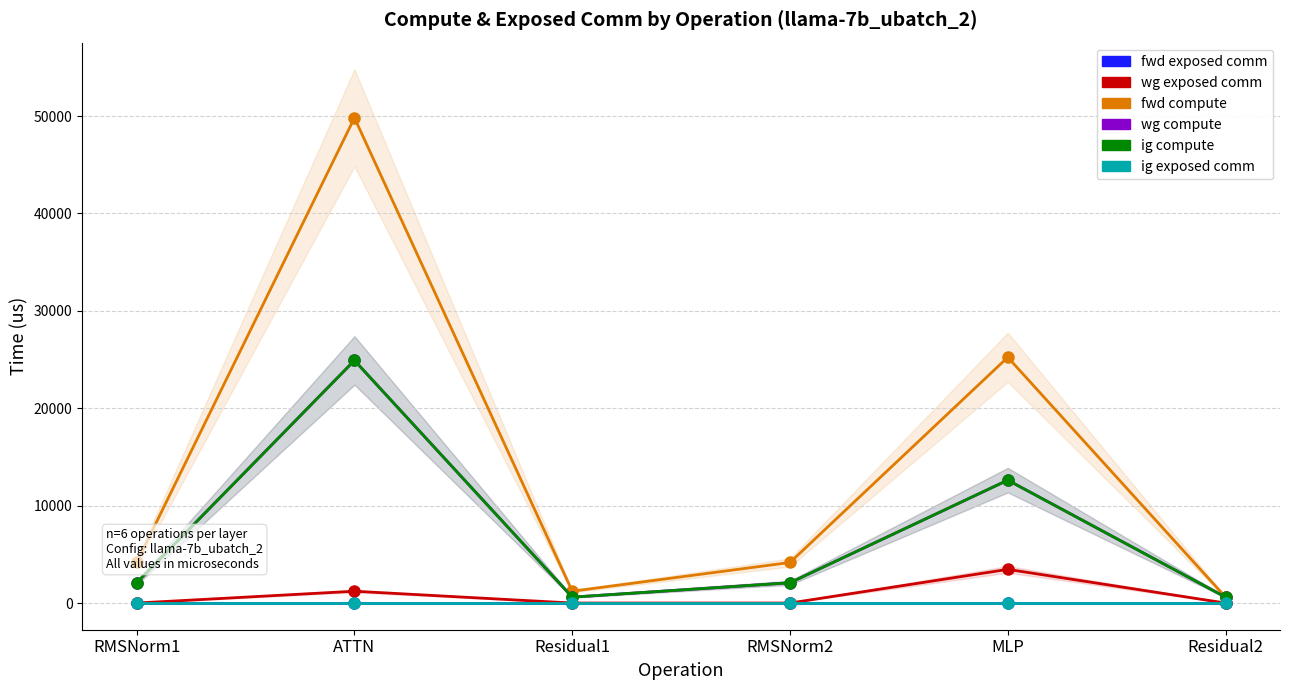

What is the value of the ig compute point at the 3rd from the left?

606.5